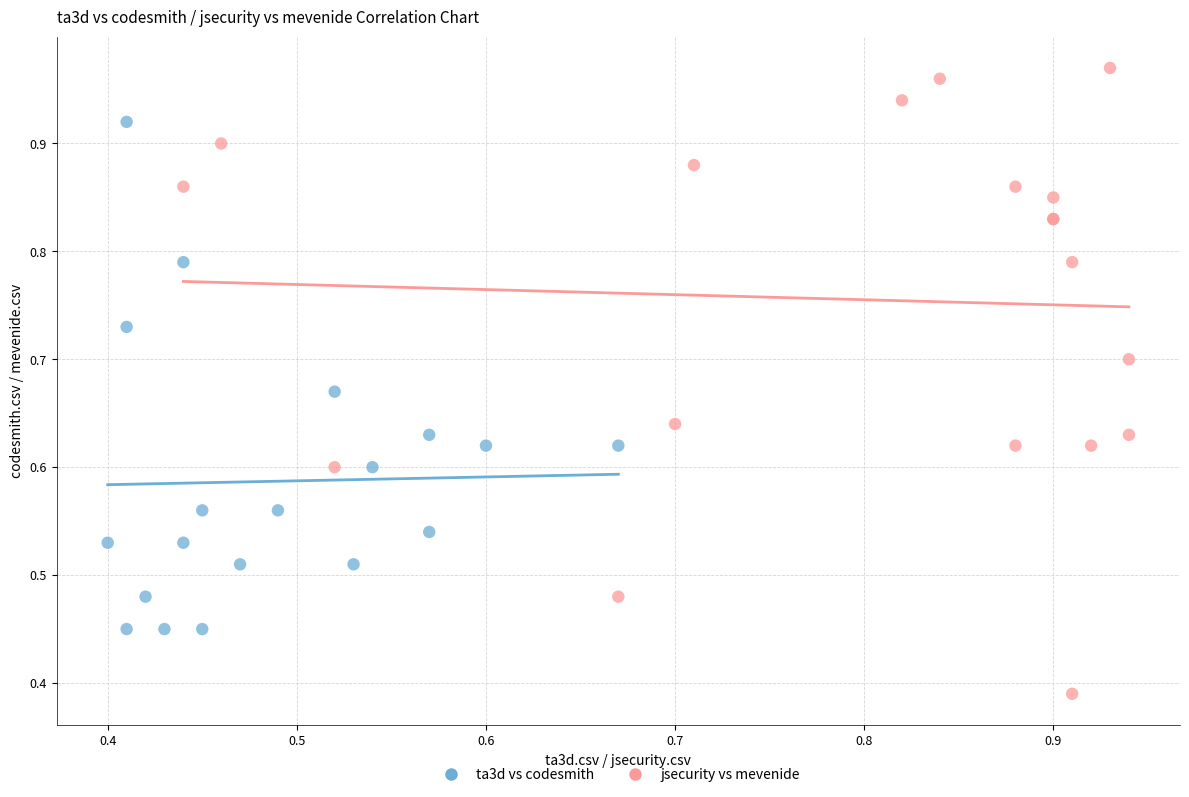

What are all the series names shown in the legend?

ta3d vs codesmith, jsecurity vs mevenide